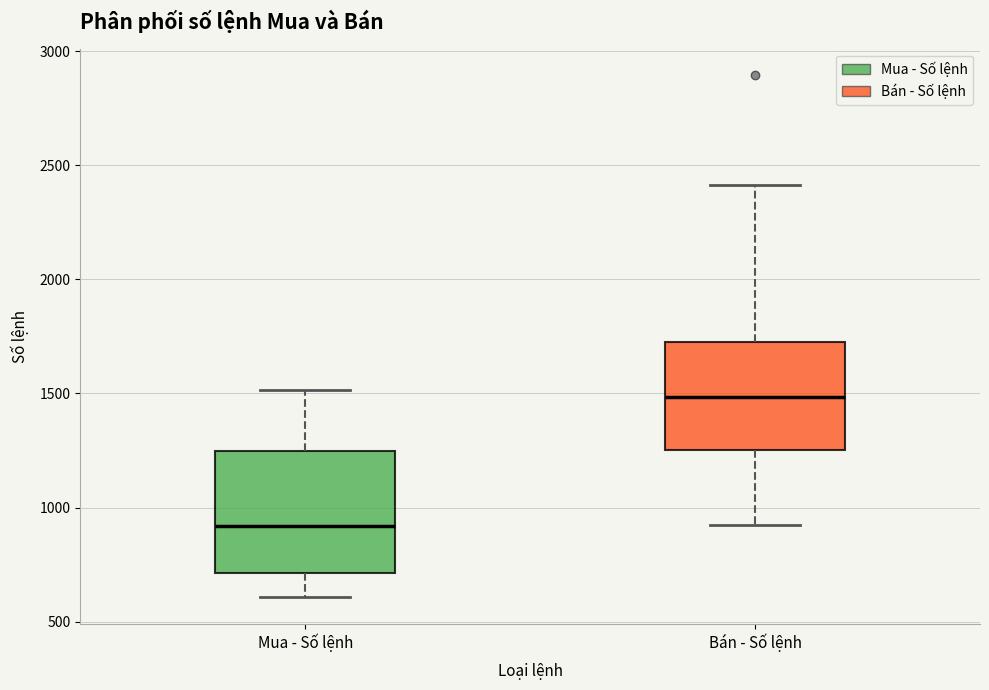

Reading left to right, transcribe this box plot: for each box, give where its median line is, the range the box spans, and where its two whiskers end, as read against the y-axis. The values are not printed on the chart, so give them approximately, as read against the axis.

Mua - Số lệnh: median 900, box 700 to 1250, whiskers 600 to 1500
Bán - Số lệnh: median 1500, box 1250 to 1700, whiskers 900 to 2400